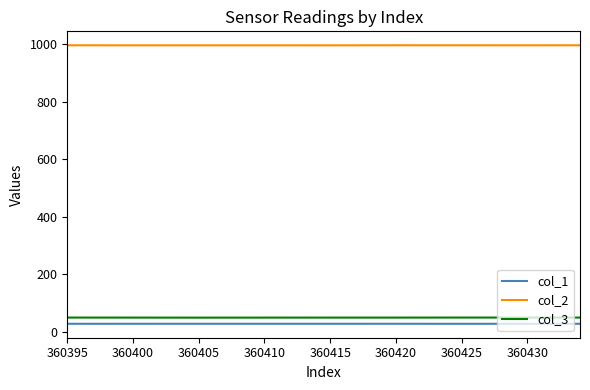

At how many categories does at least one series exceed 661?

9